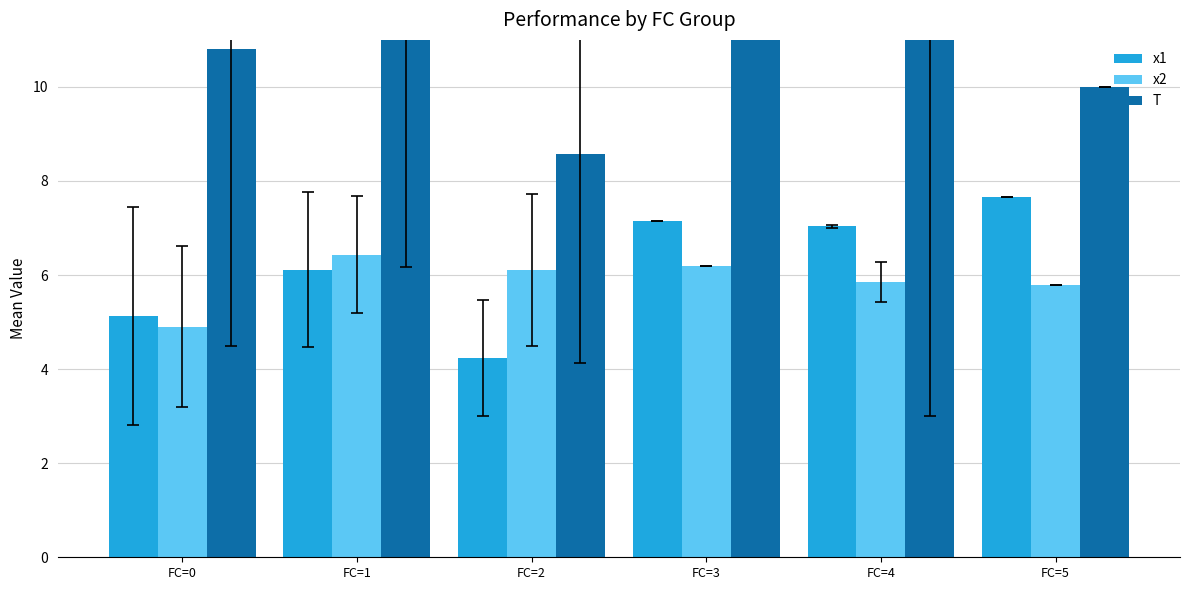

Which series has the widest spread of values?

T